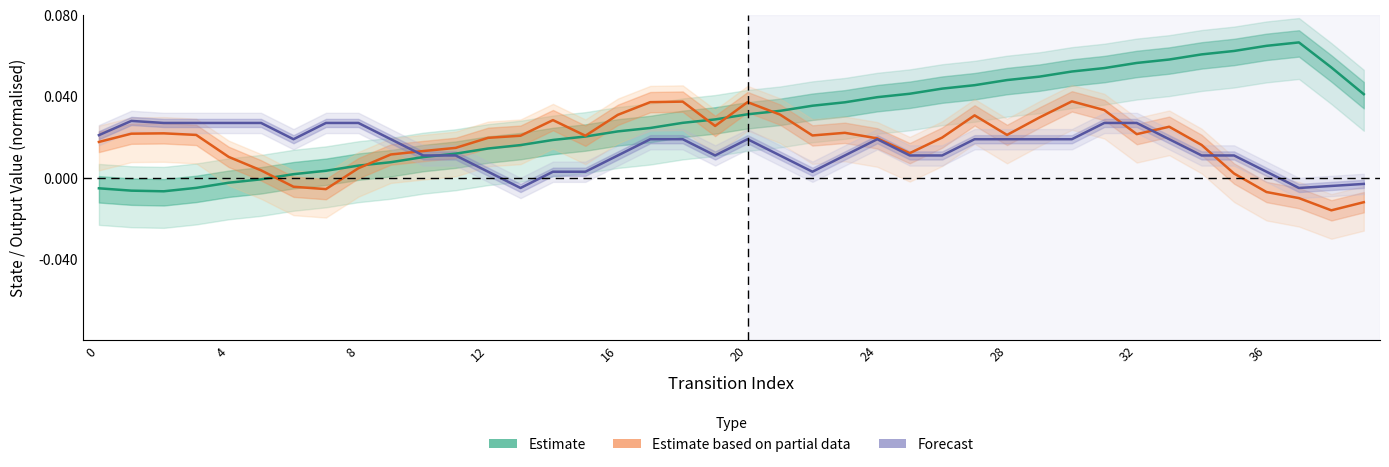

Which series has the widest spread of values?

Estimate